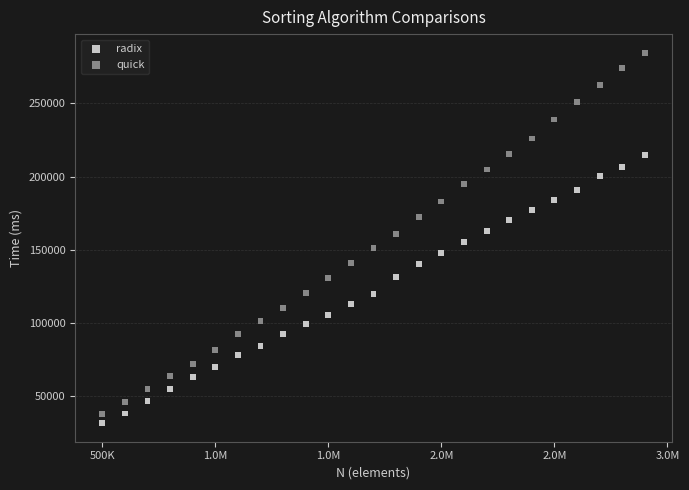

Which series contains the highest Y value?

quick